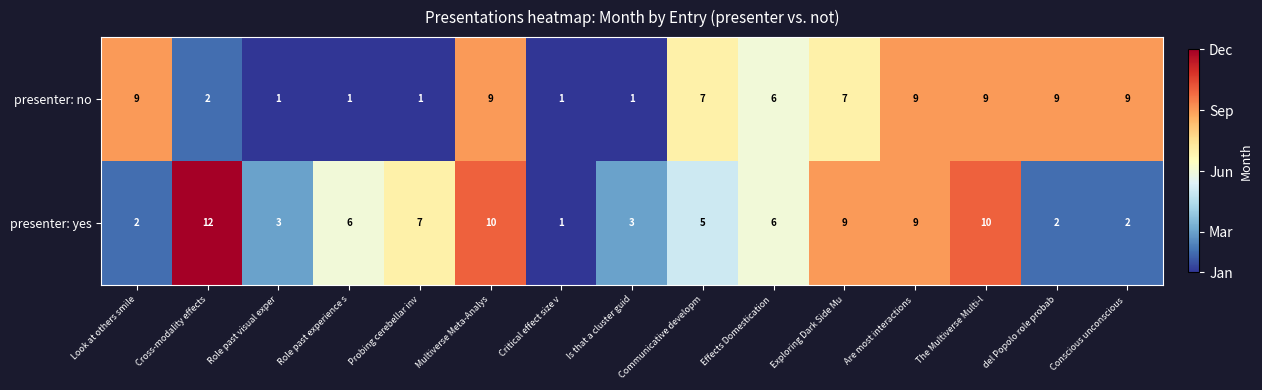

True or false: presenter: yes has a value of 12 at Probing cerebellar inv.

False